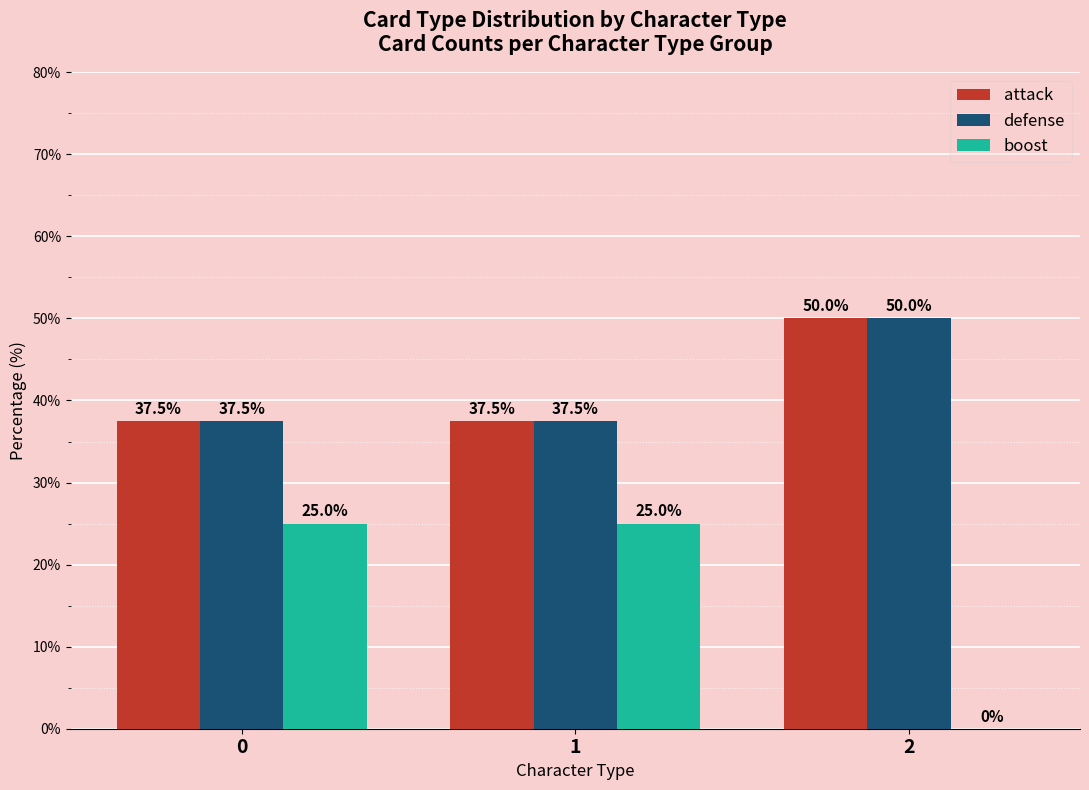

What is the sum of the defense values at 1 and 2?

87.5